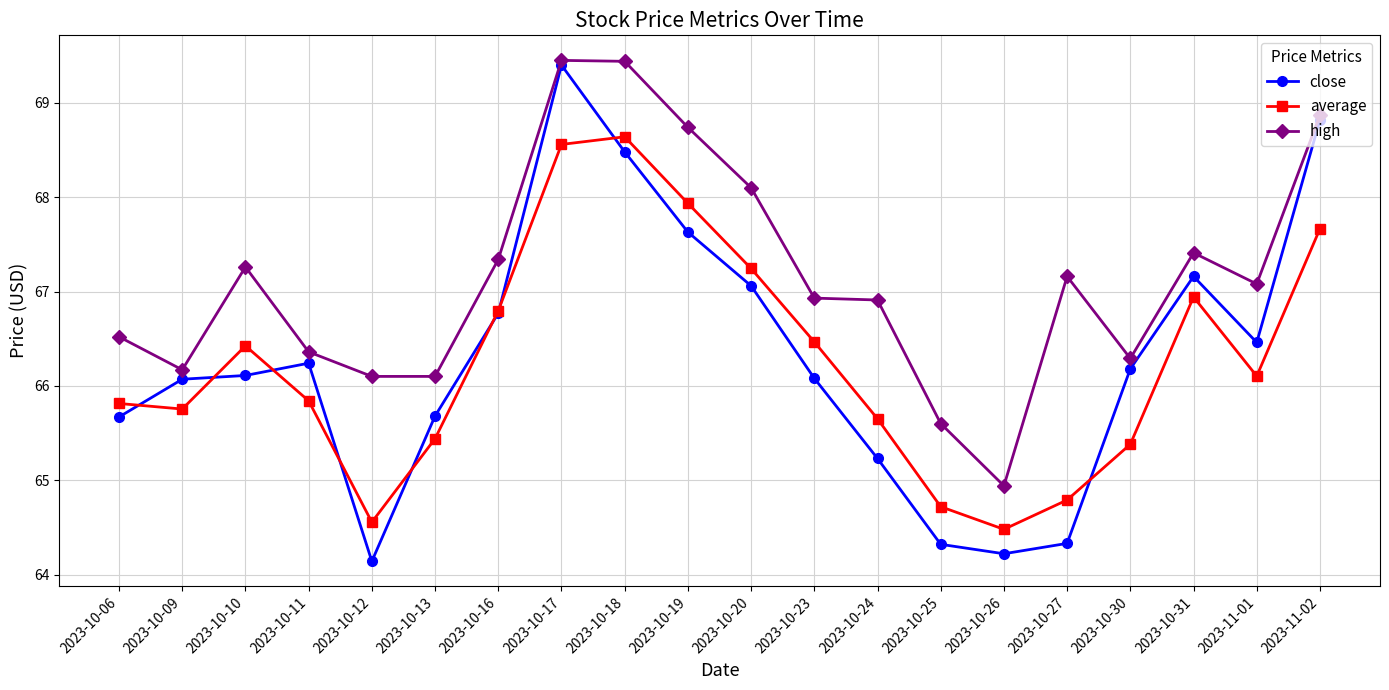

What is the minimum value shown in the chart?

64.1